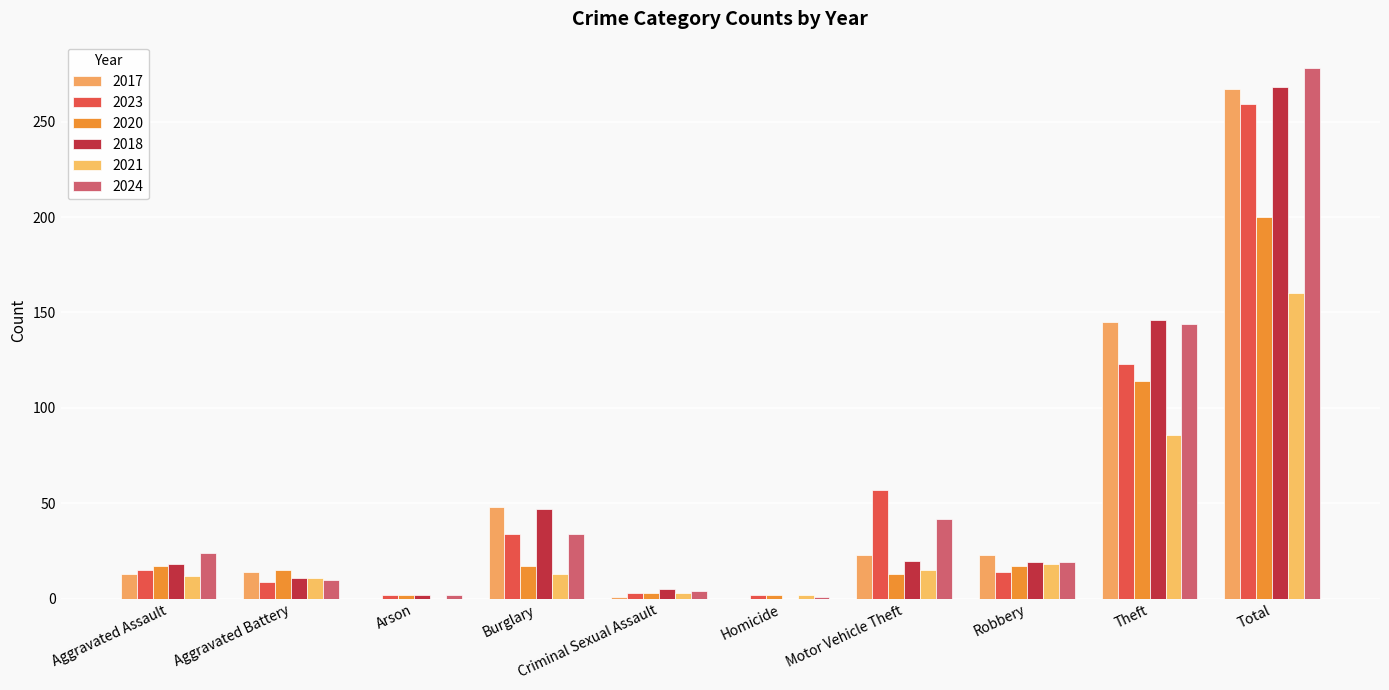

Which series has the widest spread of values?

2024